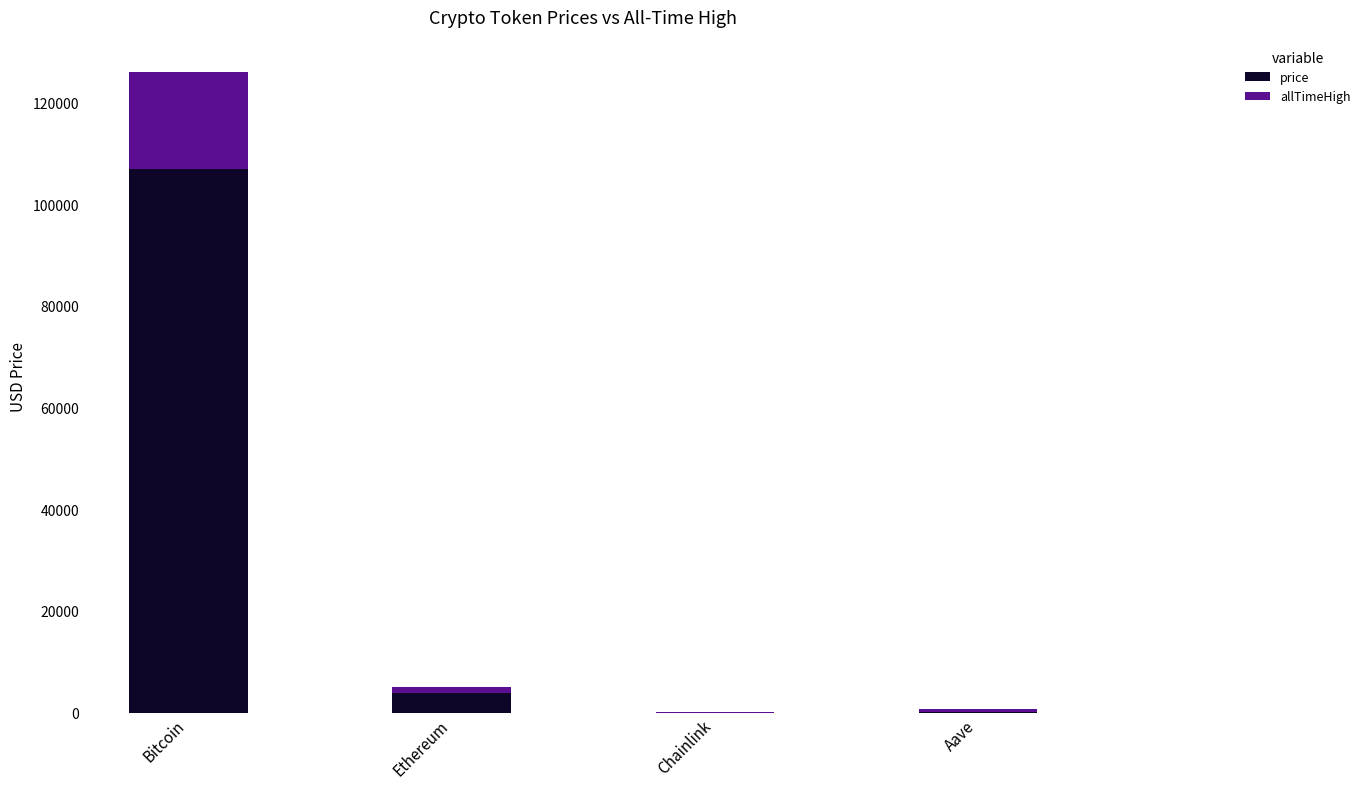

What is the approximate value of price at Bitcoin?

106911.0